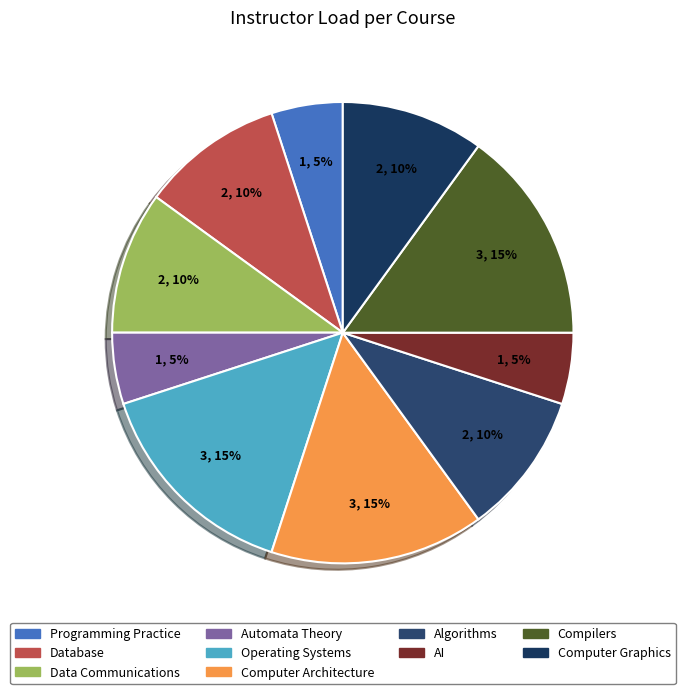

The Database slice represents 10% of the pie. True or false?

True